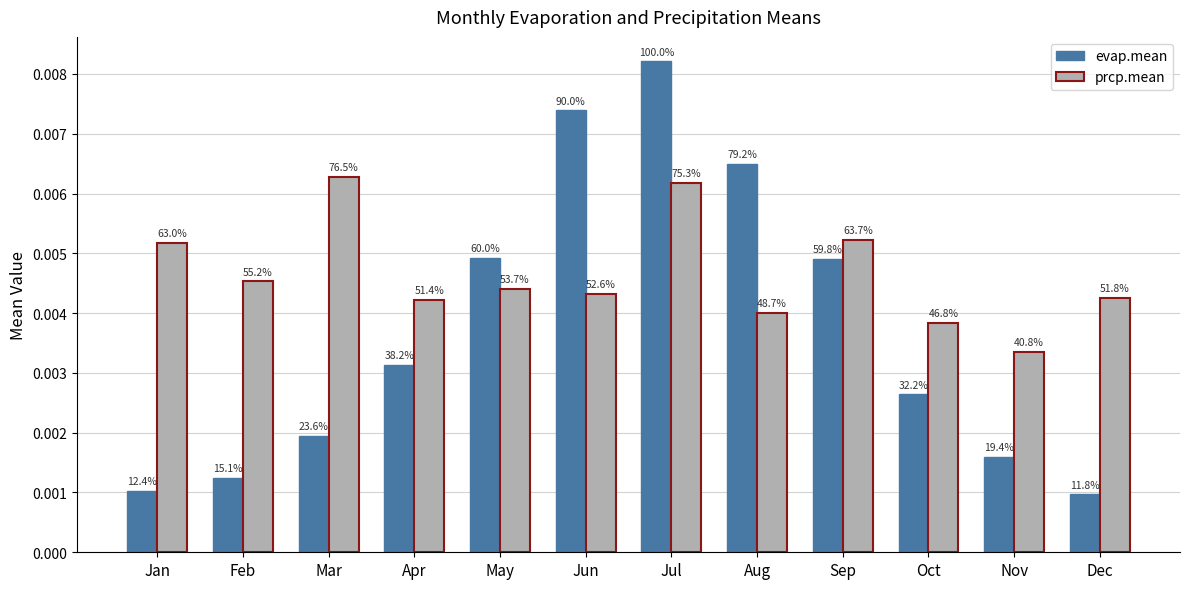

Are the bars horizontal?

No